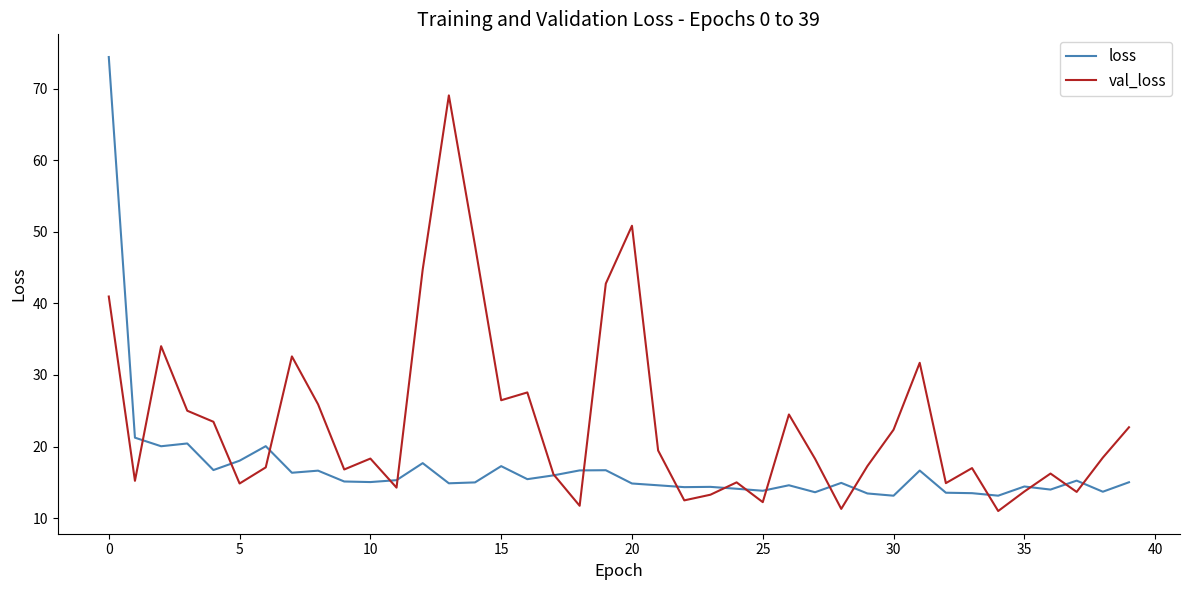

What is the minimum value shown in the chart?

11.0